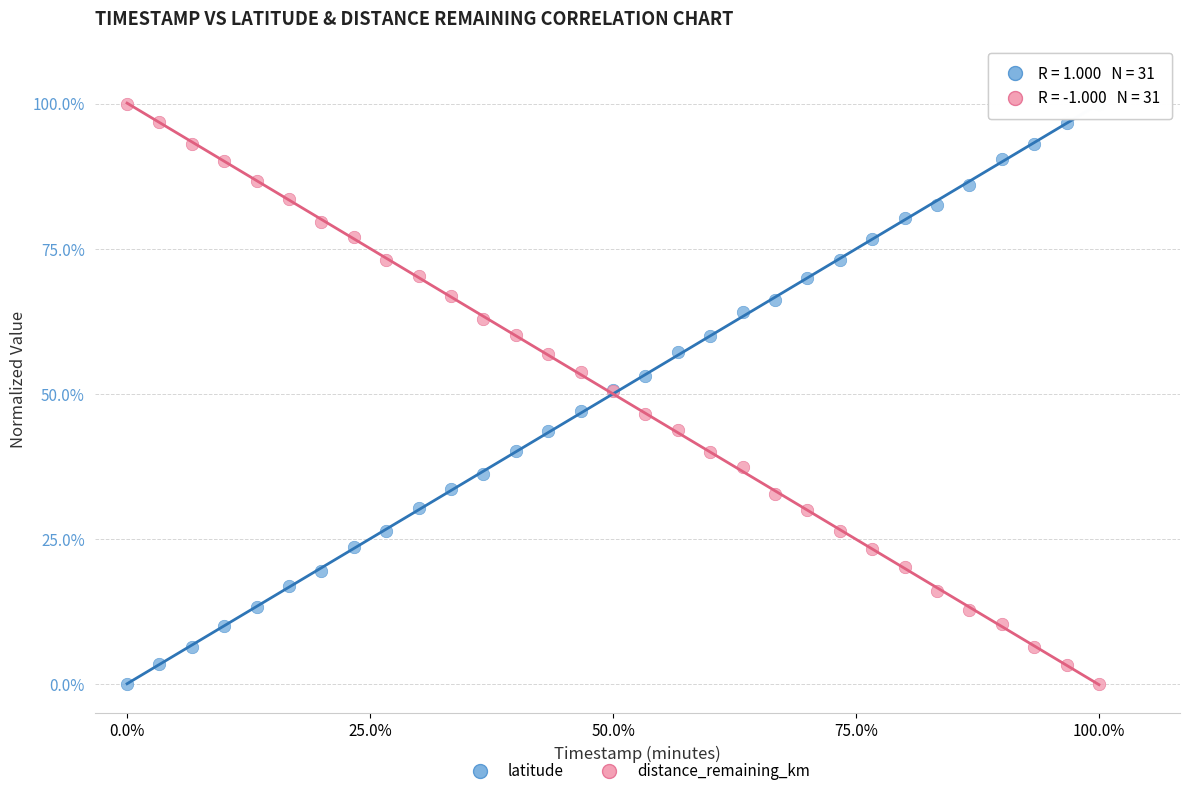

What is the X range (max minus min) for the scatter plot?

60.0